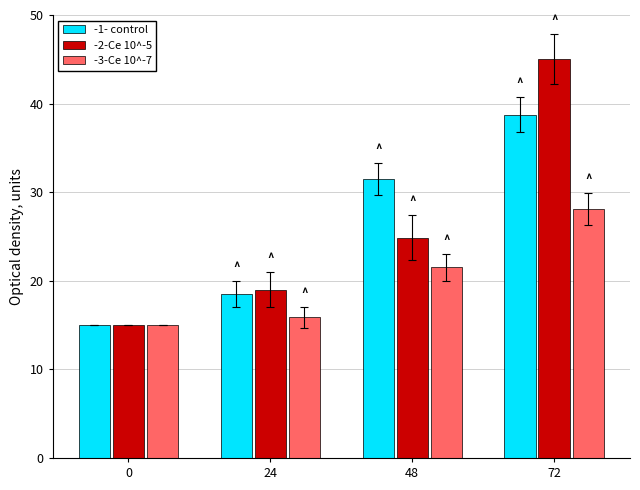

At which label does -3-Ce 10^-7 first exceed 21?

48